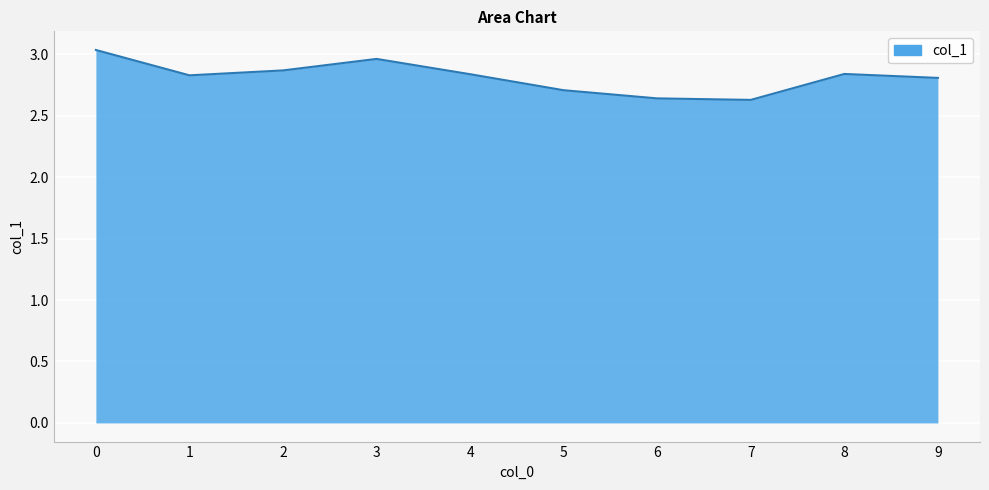

At which category does the data reach its first local valley?

1